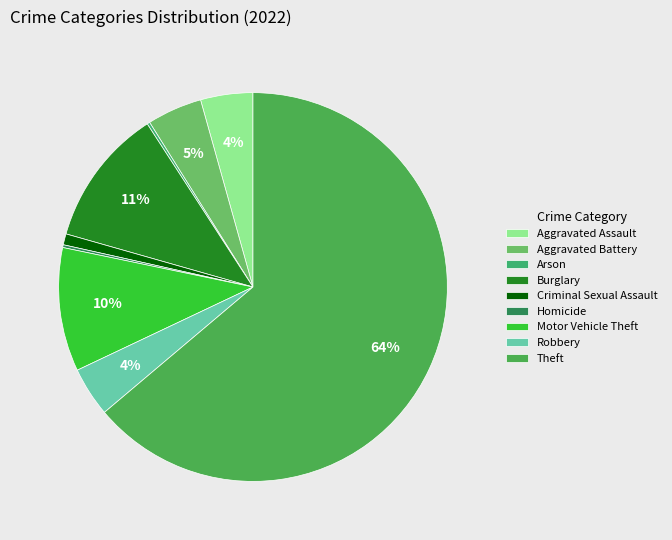

Is it true that Theft is 71% of the pie?

False